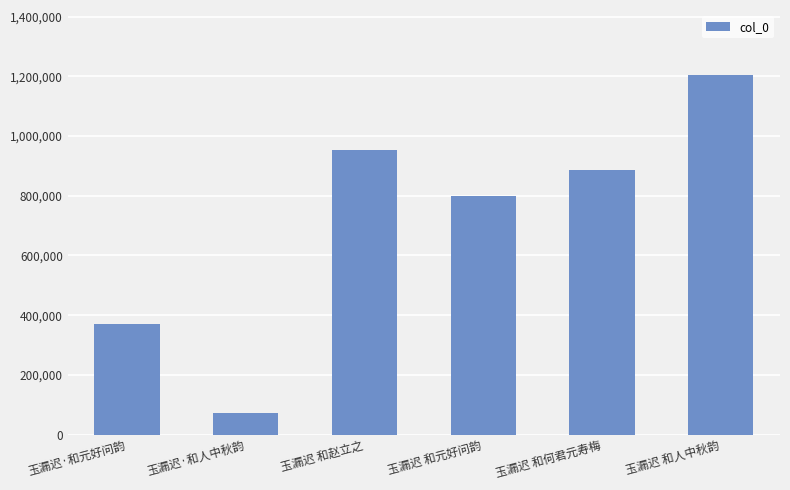

Rank the categories by value from highest to lowest.

玉漏迟 和人中秋韵, 玉漏迟 和赵立之, 玉漏迟 和何君元寿梅, 玉漏迟 和元好问韵, 玉漏迟·和元好问韵, 玉漏迟·和人中秋韵